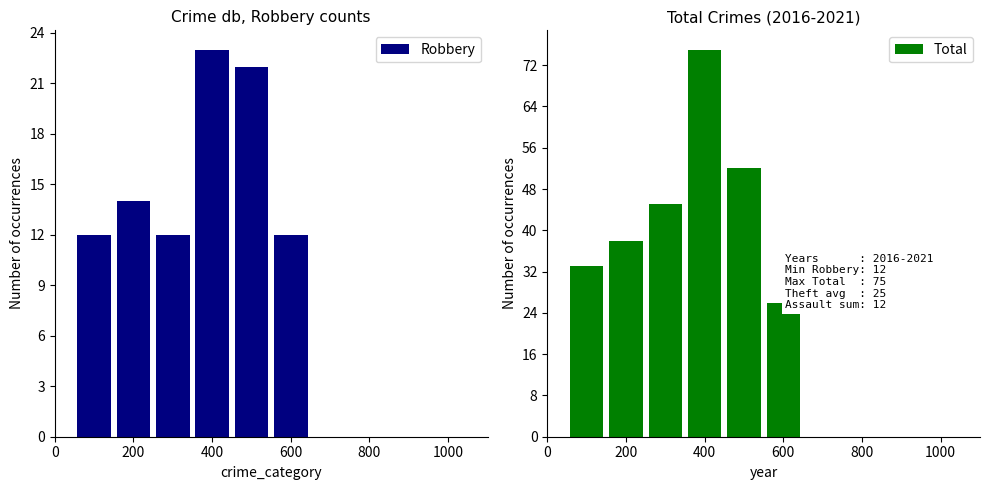

At how many categories does at least one series exceed 62?

1